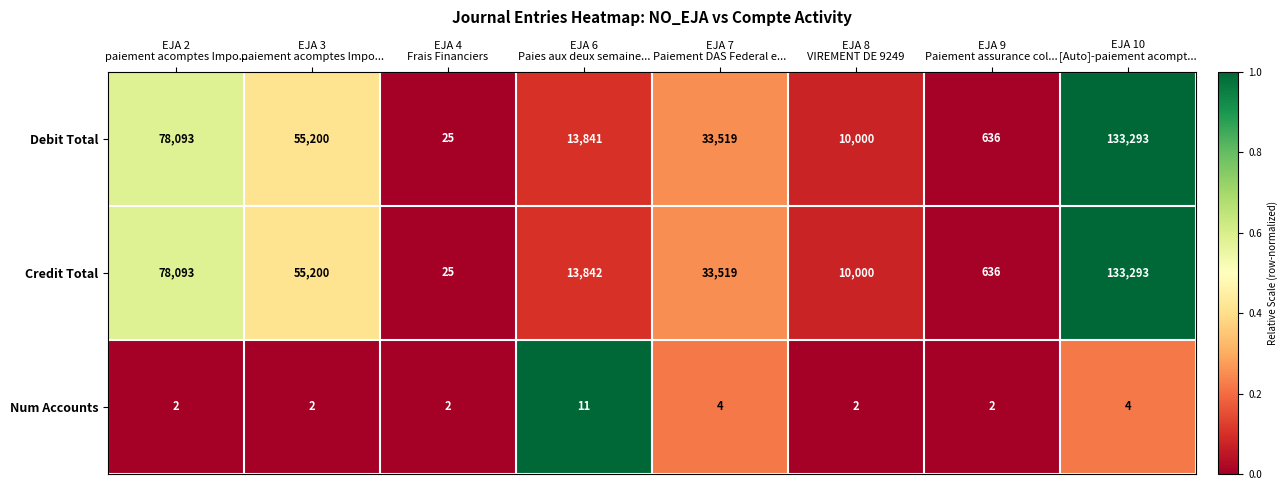

Which series has the largest total across all categories?

Credit Total